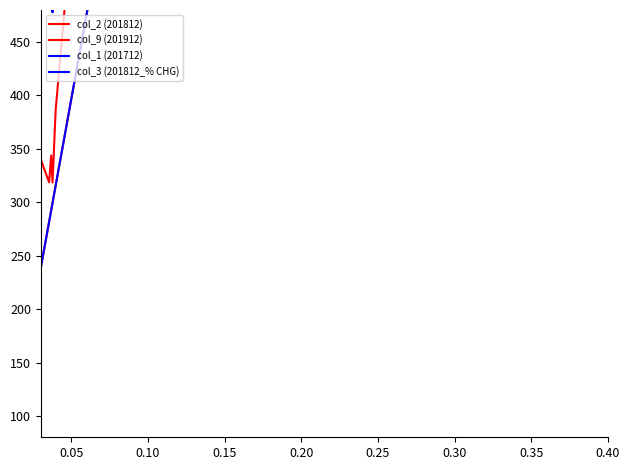

Rank the series by their maximum value, from lowest to highest.

col_2 (201812), col_3 (201812_% CHG), col_9 (201912), col_1 (201712)